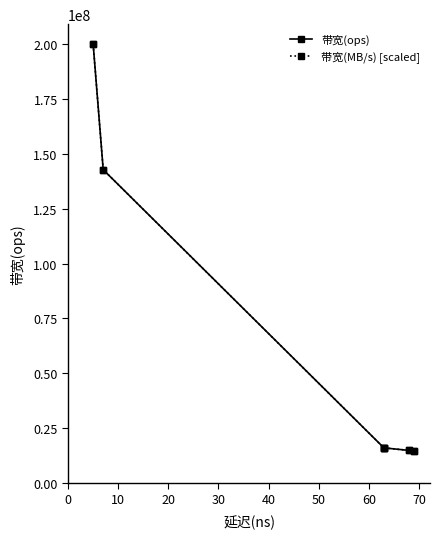

Which has a higher value, 40 or 50?

40